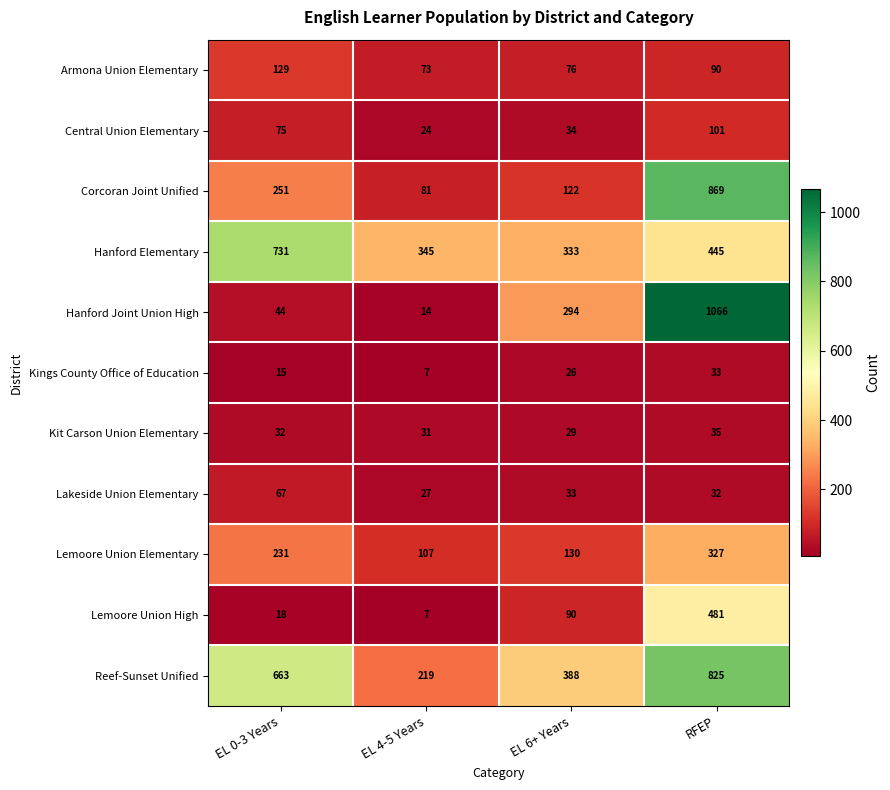

At which label is Kings County Office of Education closest to 20?

EL 0-3 Years